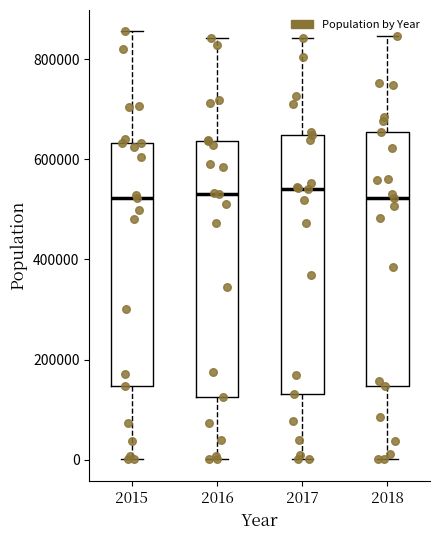

Reading left to right, read every box against the y-axis: the position of its median line, the range the box covers, and the ends of its whiskers. The values are not printed on the chart, so give them approximately, as read against the axis.

2015: median 520000, box 140000 to 640000, whiskers 0 to 860000
2016: median 540000, box 120000 to 640000, whiskers 0 to 840000
2017: median 540000, box 140000 to 640000, whiskers 0 to 840000
2018: median 520000, box 140000 to 660000, whiskers 0 to 840000